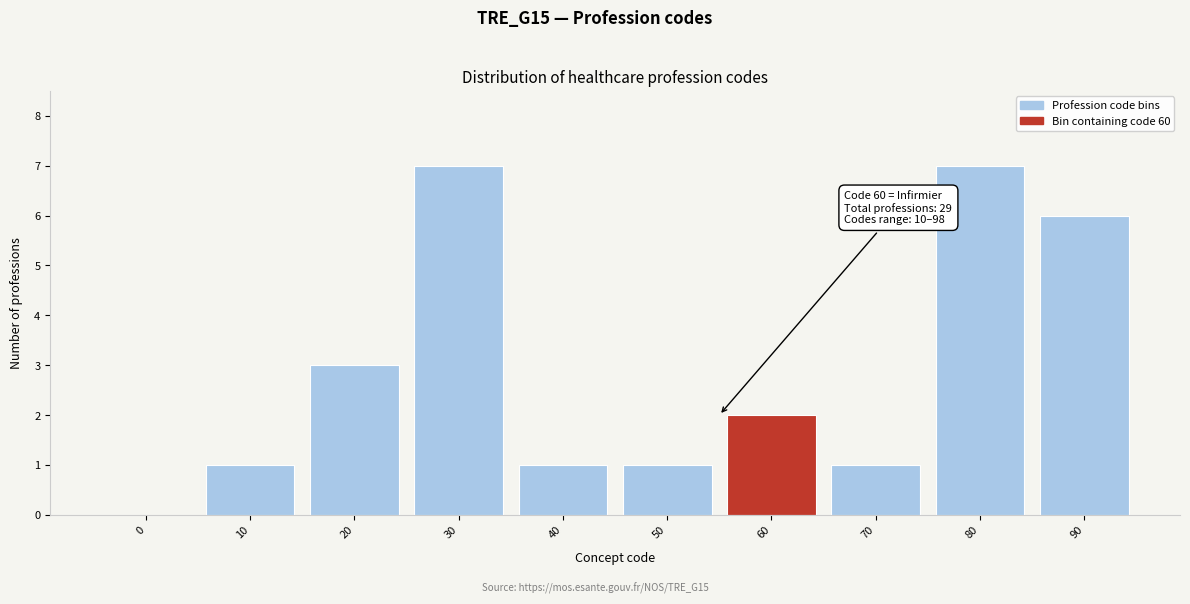

Reading left to right, what are all the values shown in this chart?

0=0	10=1	20=3	30=7	40=1	50=1	60=2	70=1	80=7	90=6